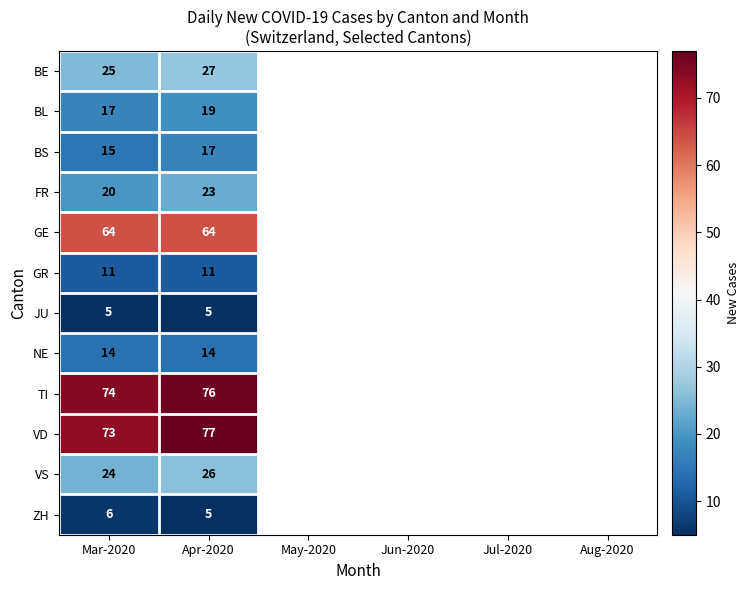

Between Mar-2020 and Apr-2020, which series saw the biggest shift?

VD